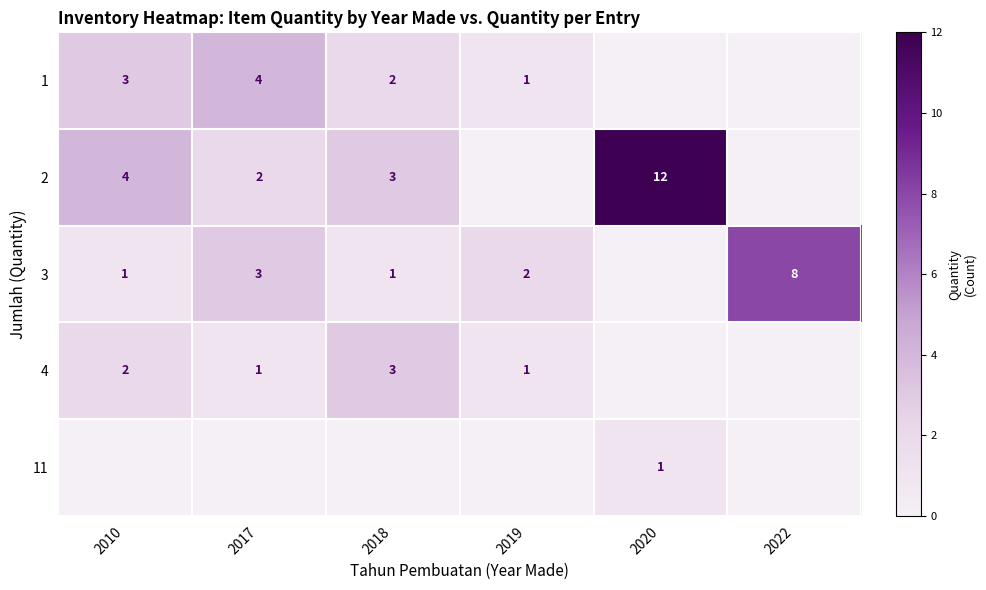

The value of 4 at 2019 is 1. True or false?

True